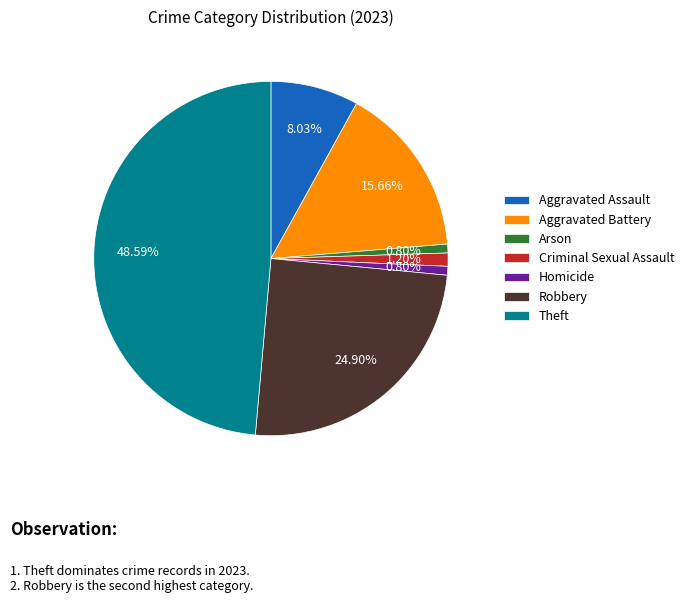

Does Criminal Sexual Assault represent more than half of the total?

No